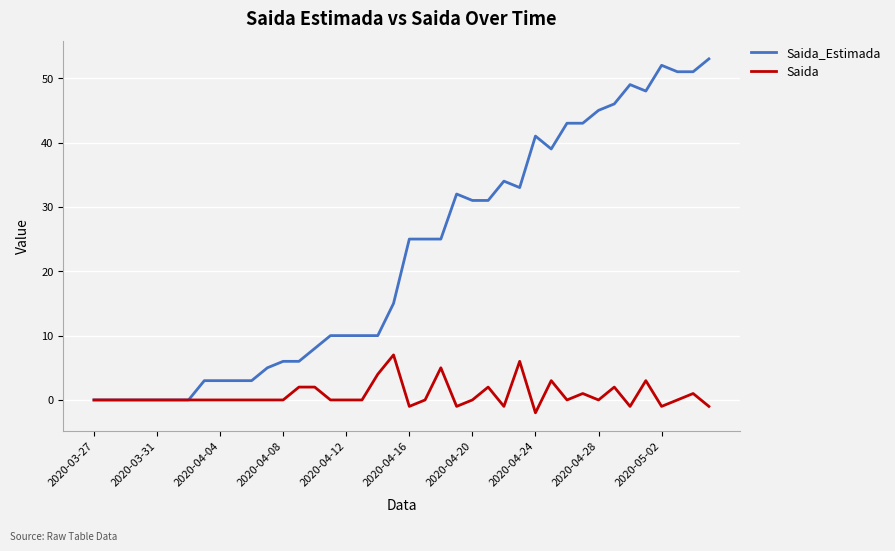

Count the number of data series in this chart.

2